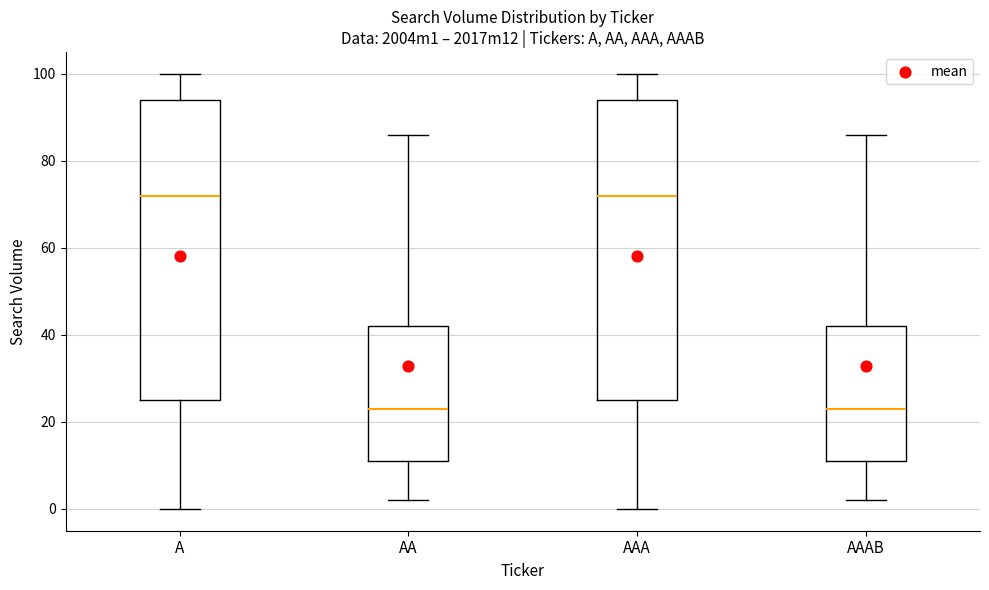

Where is the lower edge of the box for A on the y-axis? The values are not printed on the chart, so give them approximately, as read against the axis.

26